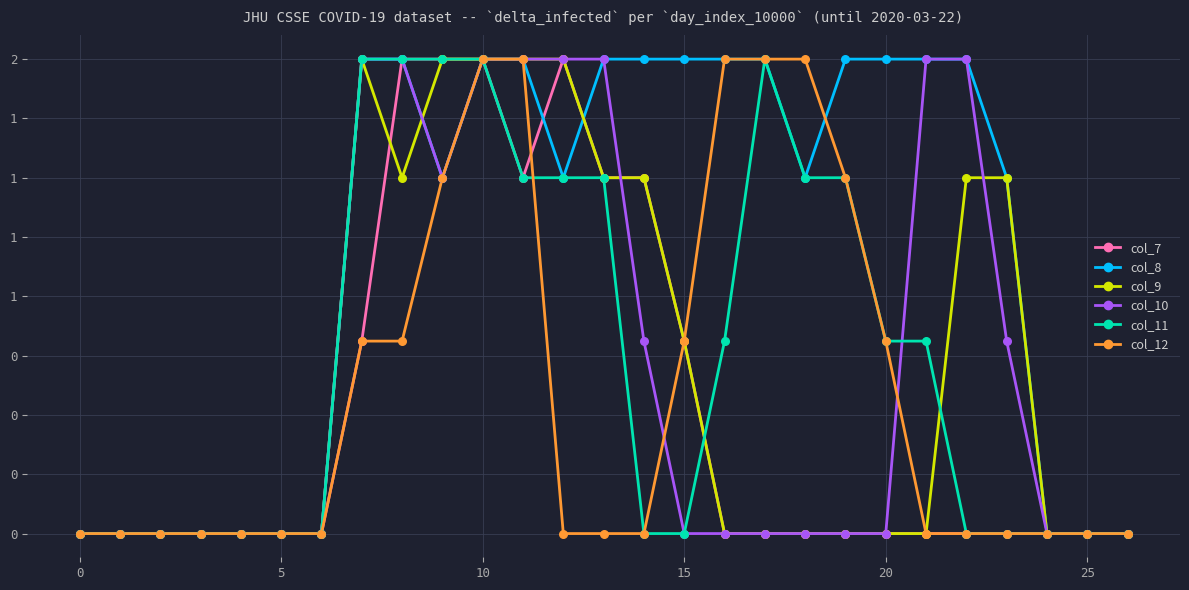

What are all the series names shown in the legend?

col_7, col_8, col_9, col_10, col_11, col_12